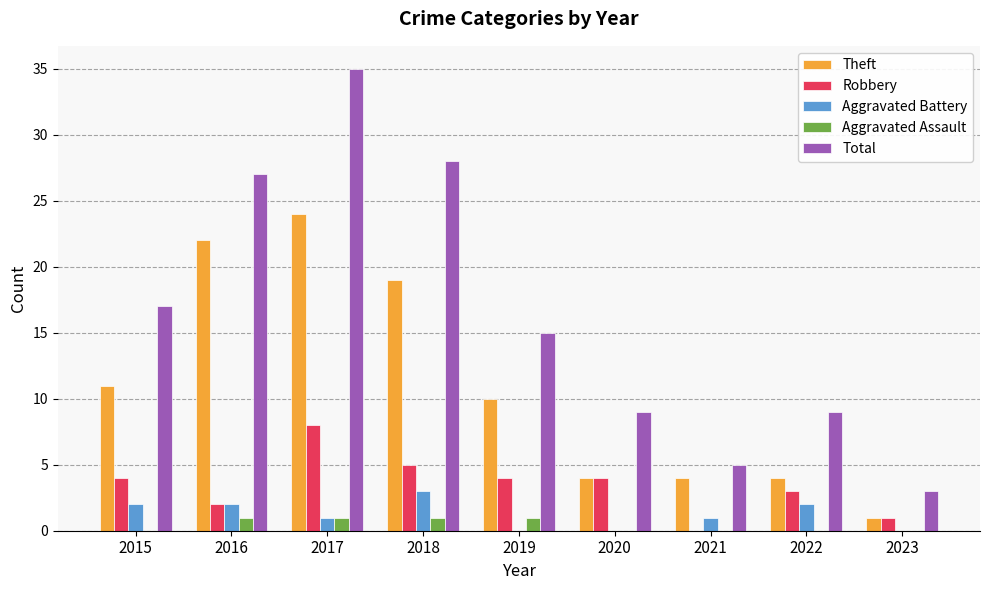

Which series has the largest range (max minus min)?

Total